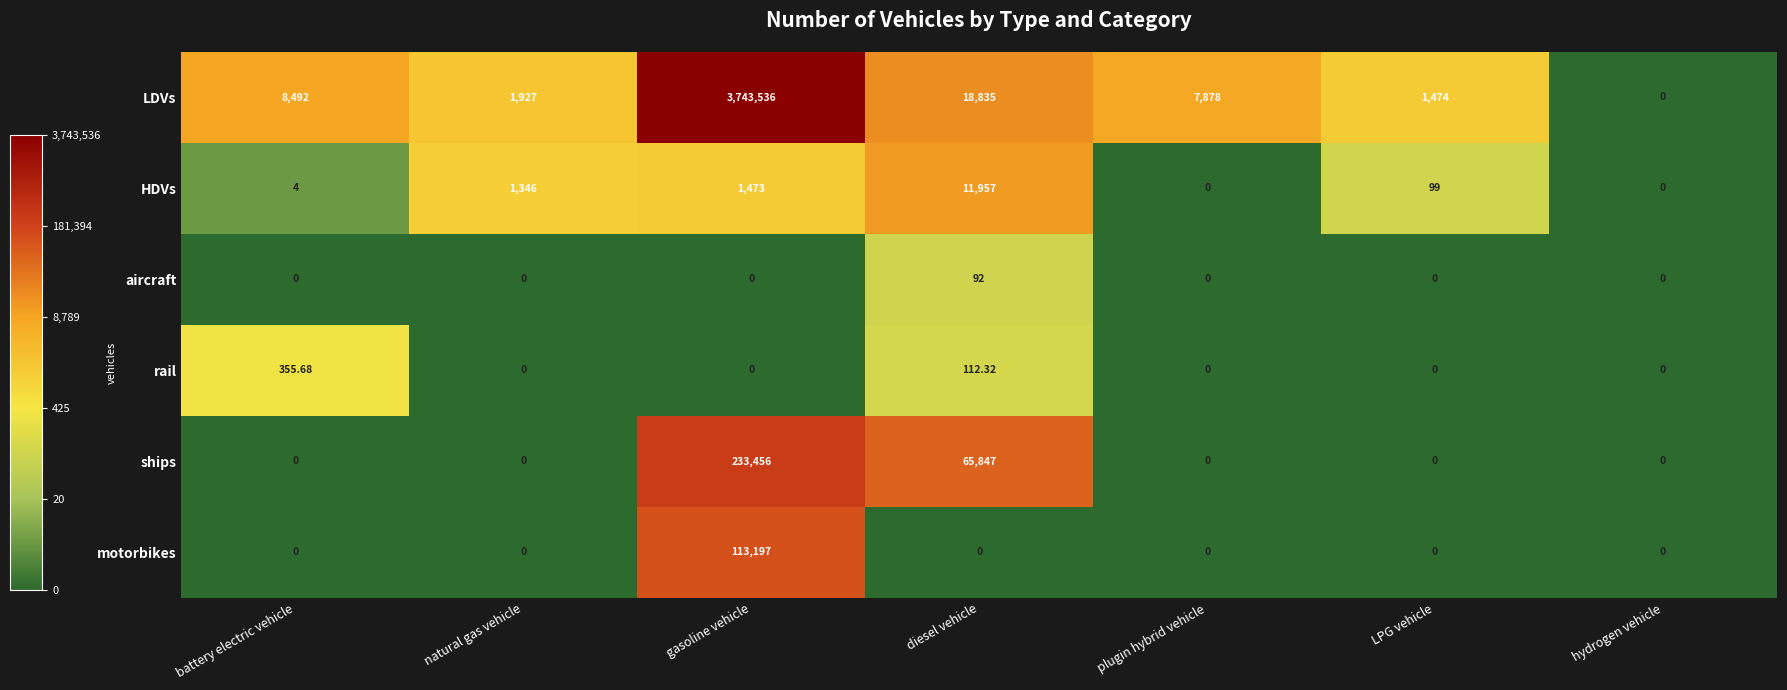

At which category does the chart reach its peak across all series?

gasoline vehicle